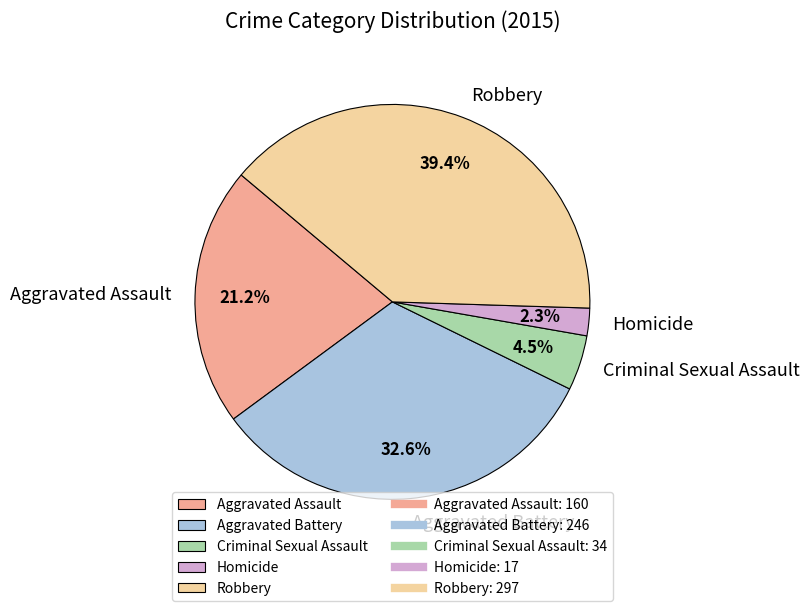

What is the ratio of the value at Criminal Sexual Assault to the value at Homicide?

2.0